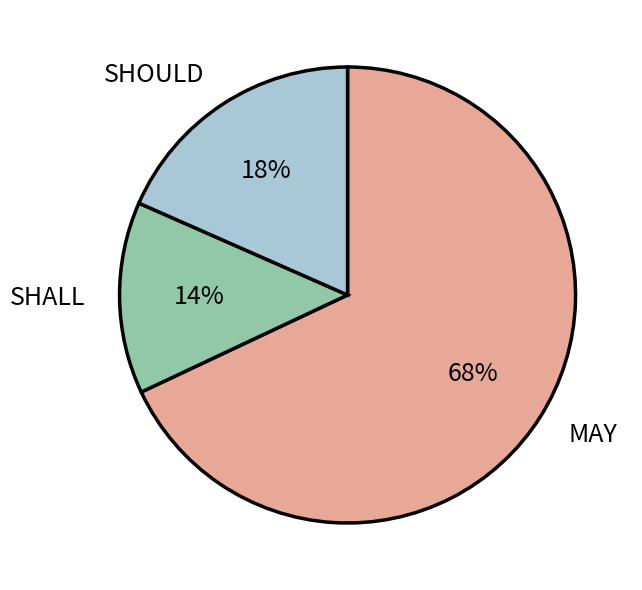

To the nearest percent, what is the difference between the MAY and SHOULD slice percentages?

50%